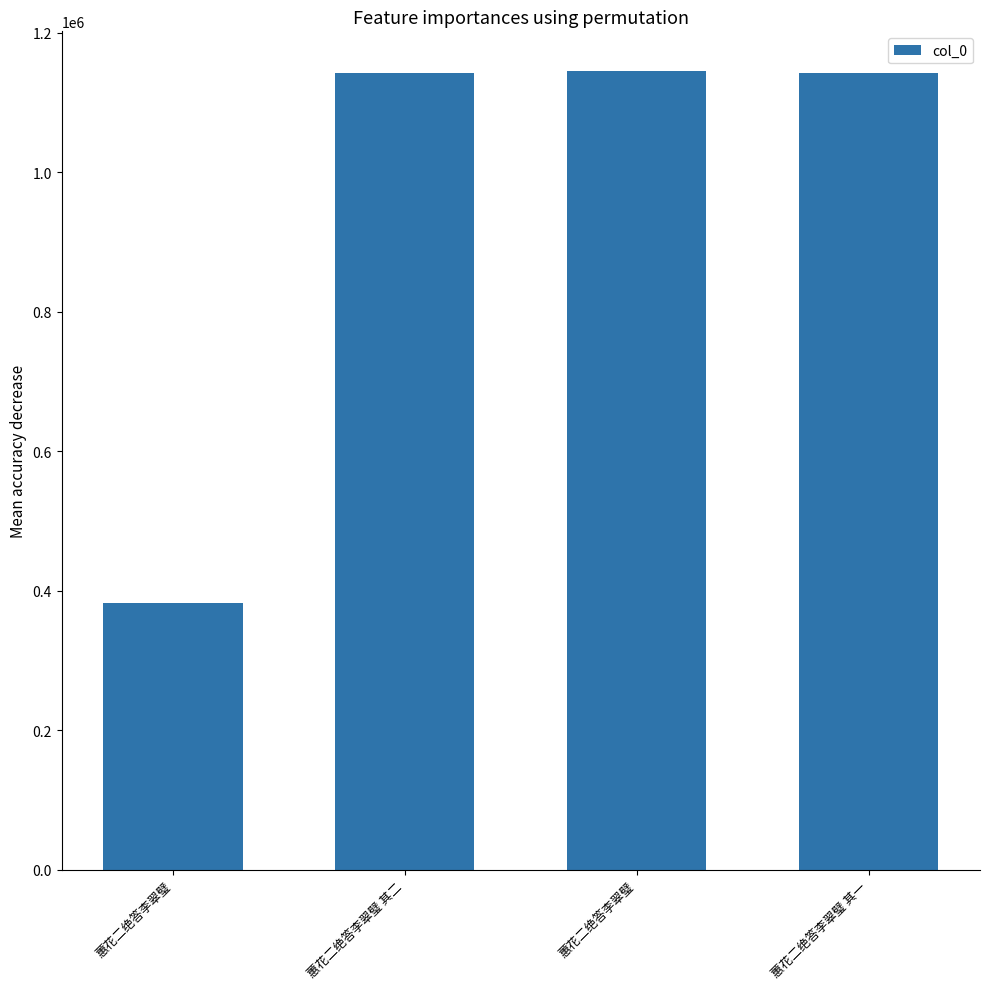

What is the change in value from 蕙花二绝答李翠璧 to 蕙花二绝答李翠璧 其二?

+759975